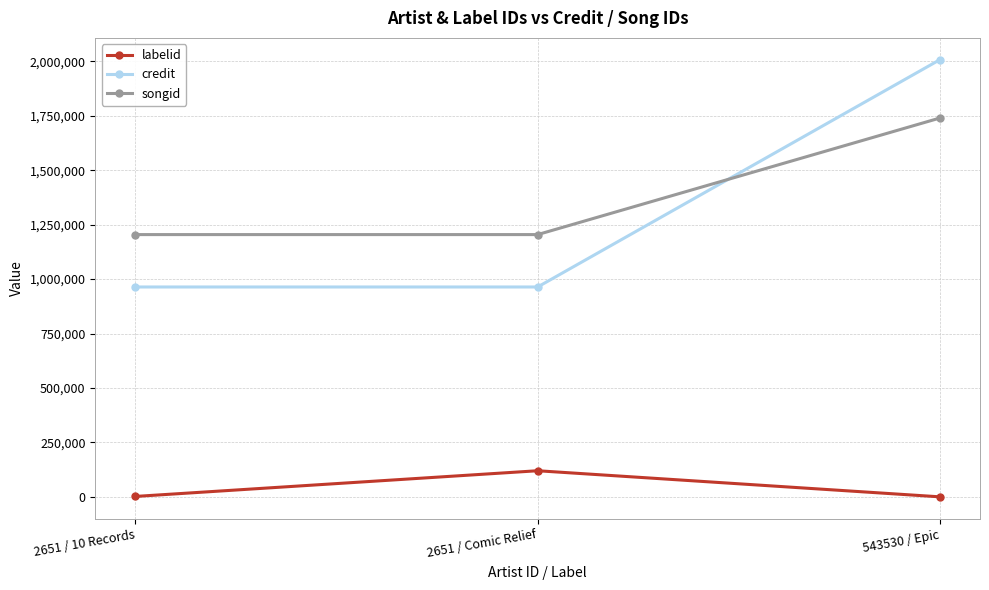

At how many categories does at least one series exceed 283082?

3